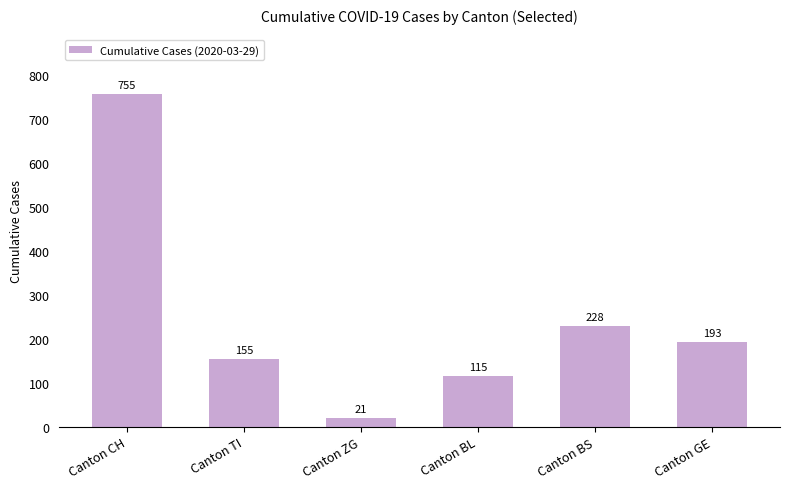

Between Canton BS and Canton GE, which is larger?

Canton BS